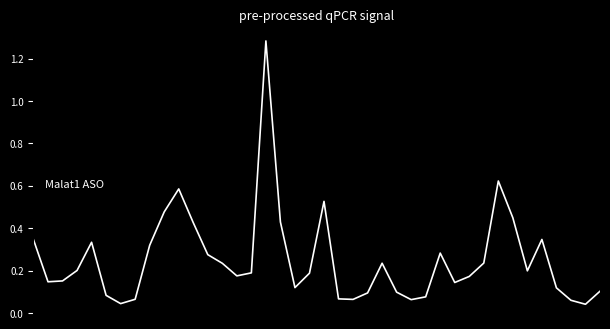

How many interior local valleys (lower than both neighbors) does the data have?

9